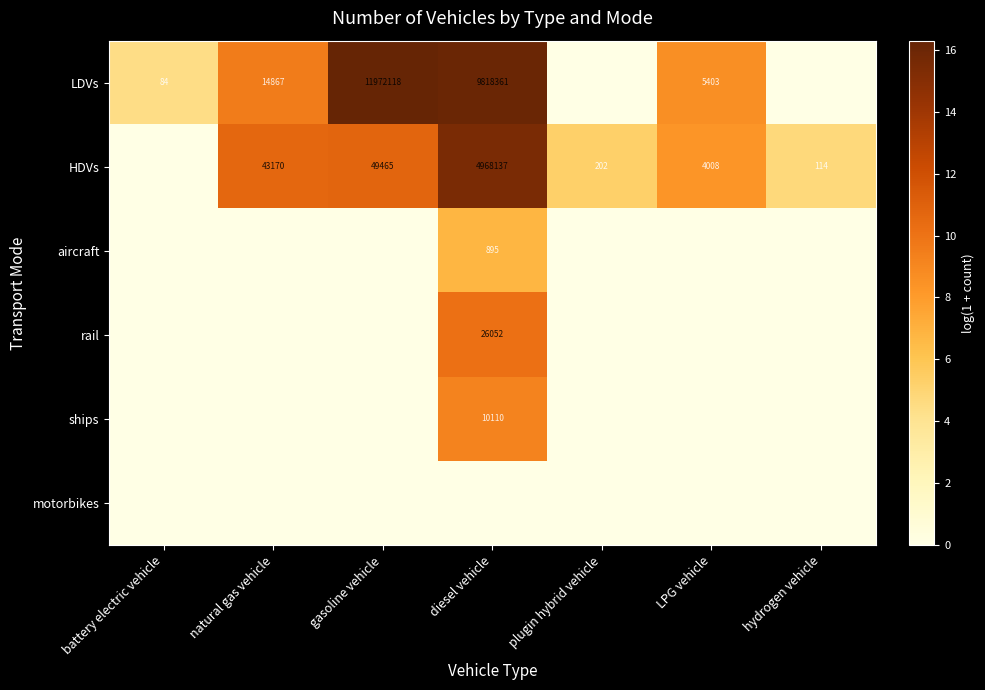

What is the total value across all series at natural gas vehicle?

20.3